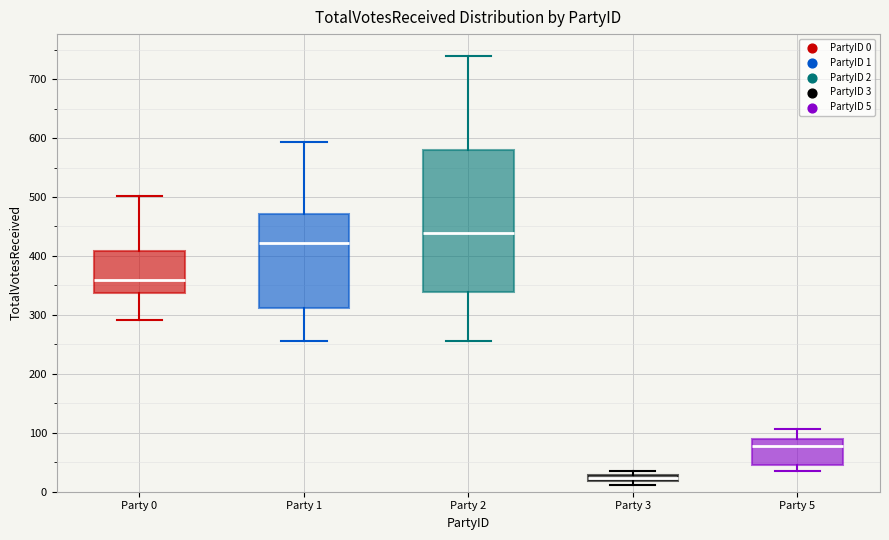

Comparing the boxes themselves (not the whiskers), which one is the tallest?

Party 2